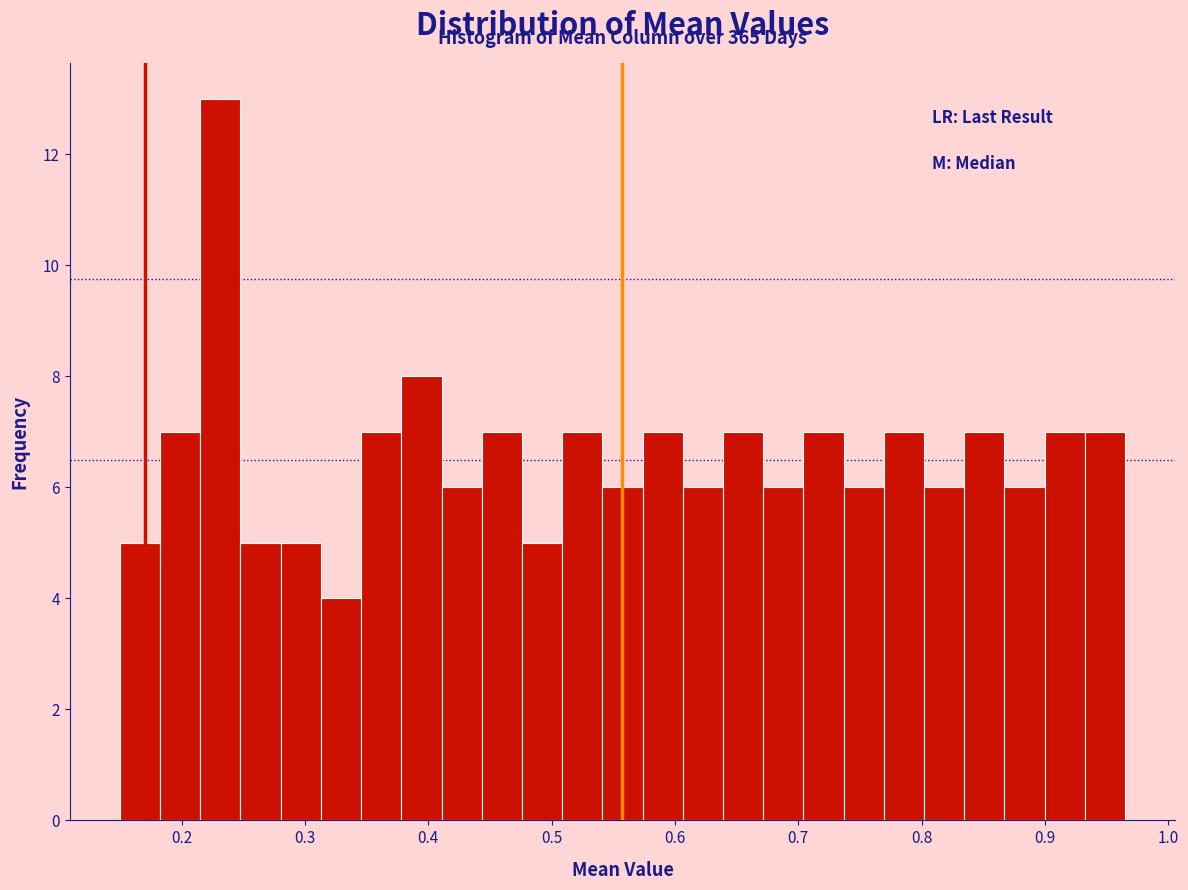

Read against the x-axis, roughly where is the centre of the tallest bar?

0.23